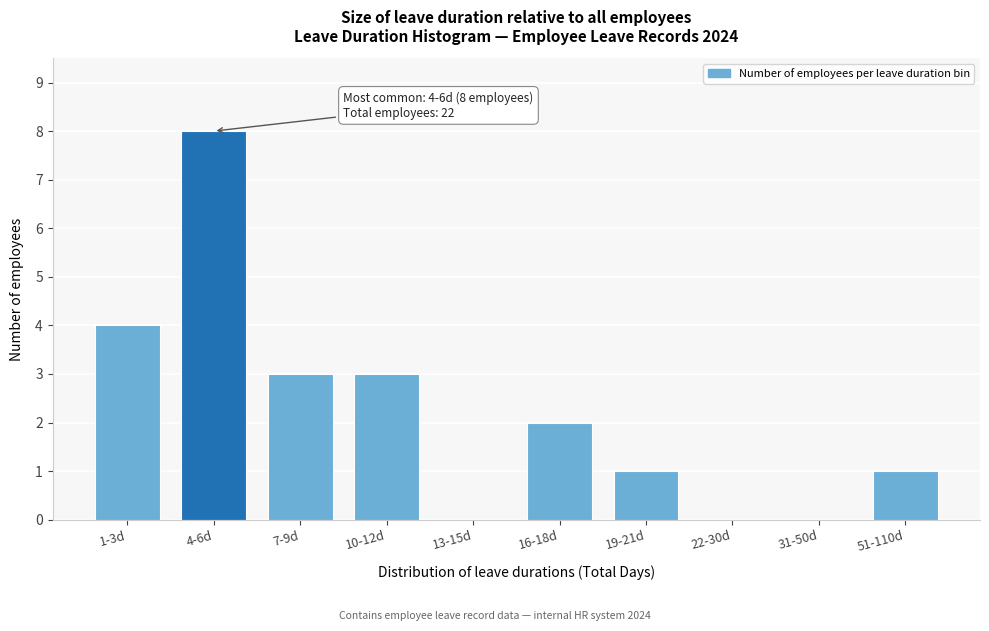

Reading right to left, extract all data points from this chart.

51-110d=1	31-50d=0	22-30d=0	19-21d=1	16-18d=2	13-15d=0	10-12d=3	7-9d=3	4-6d=8	1-3d=4